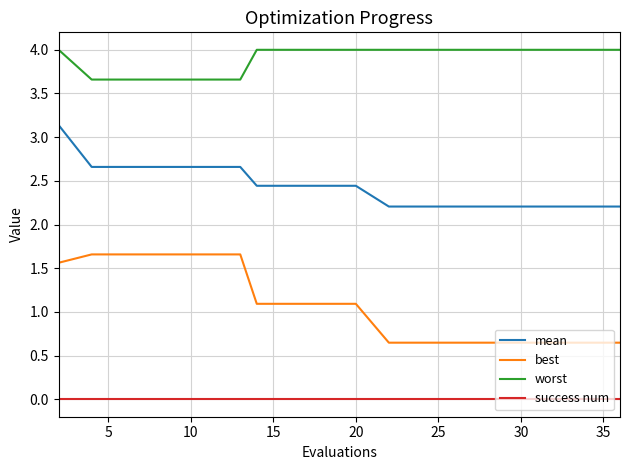

True or false: success num and worst intersect in this chart.

False